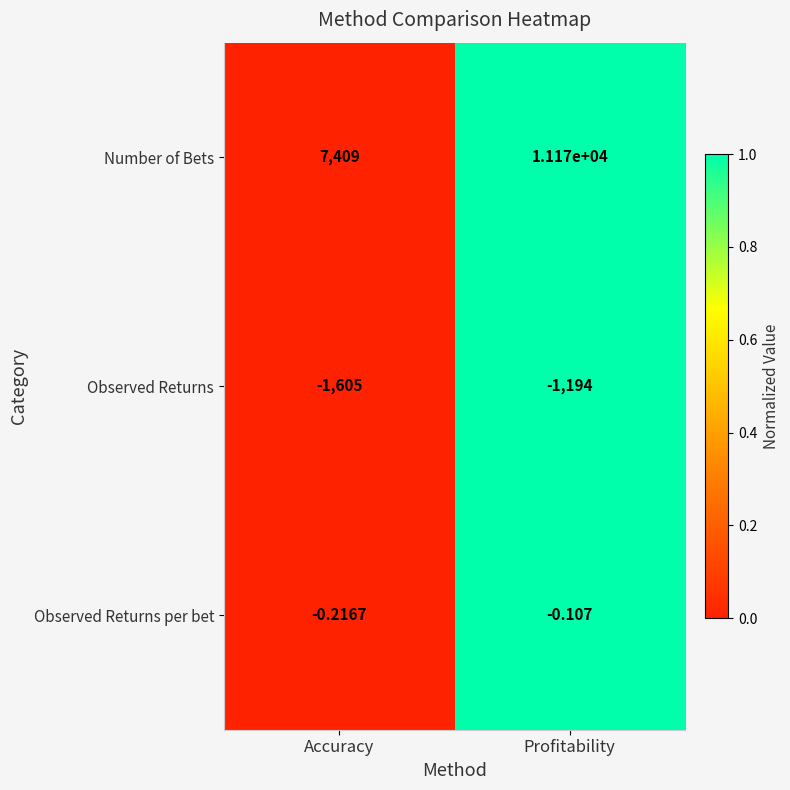

Between Accuracy and Profitability, which series saw the biggest shift?

Number of Bets